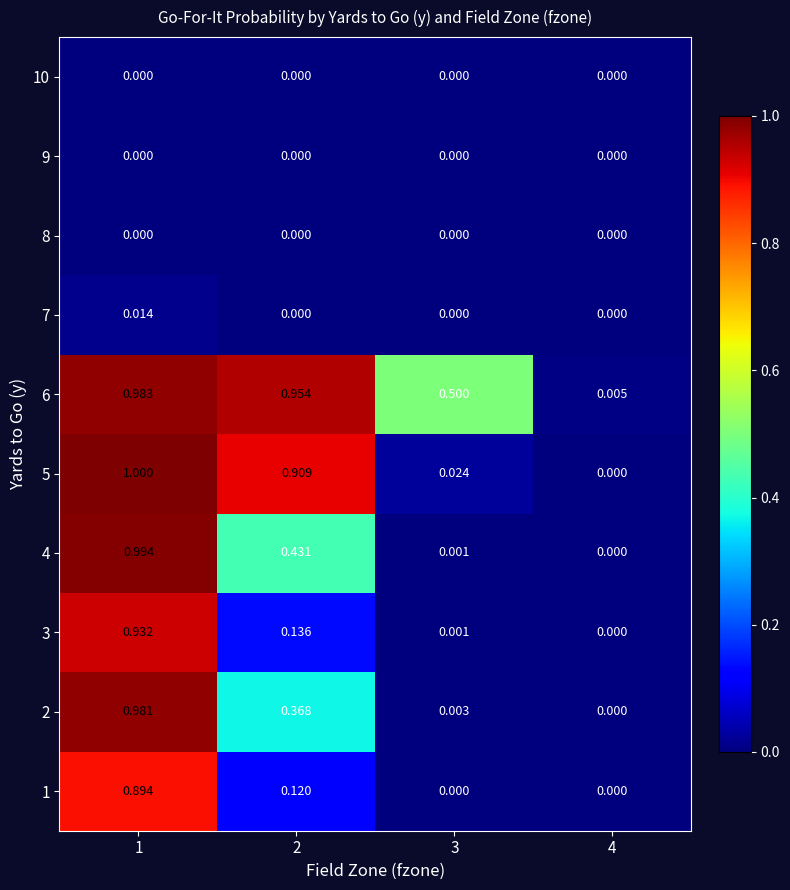

Is the value of 10 at 3 greater than the value of 4 at 3?

No